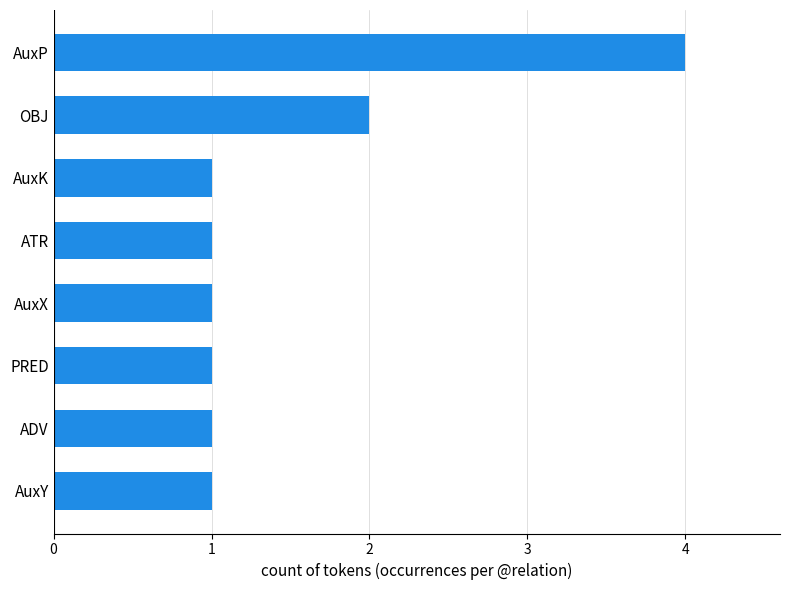

What is the average value?

2